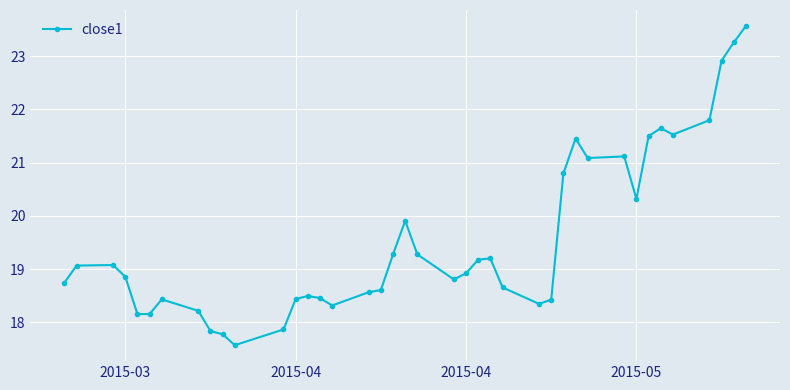

What is the sum of all values?

781.5